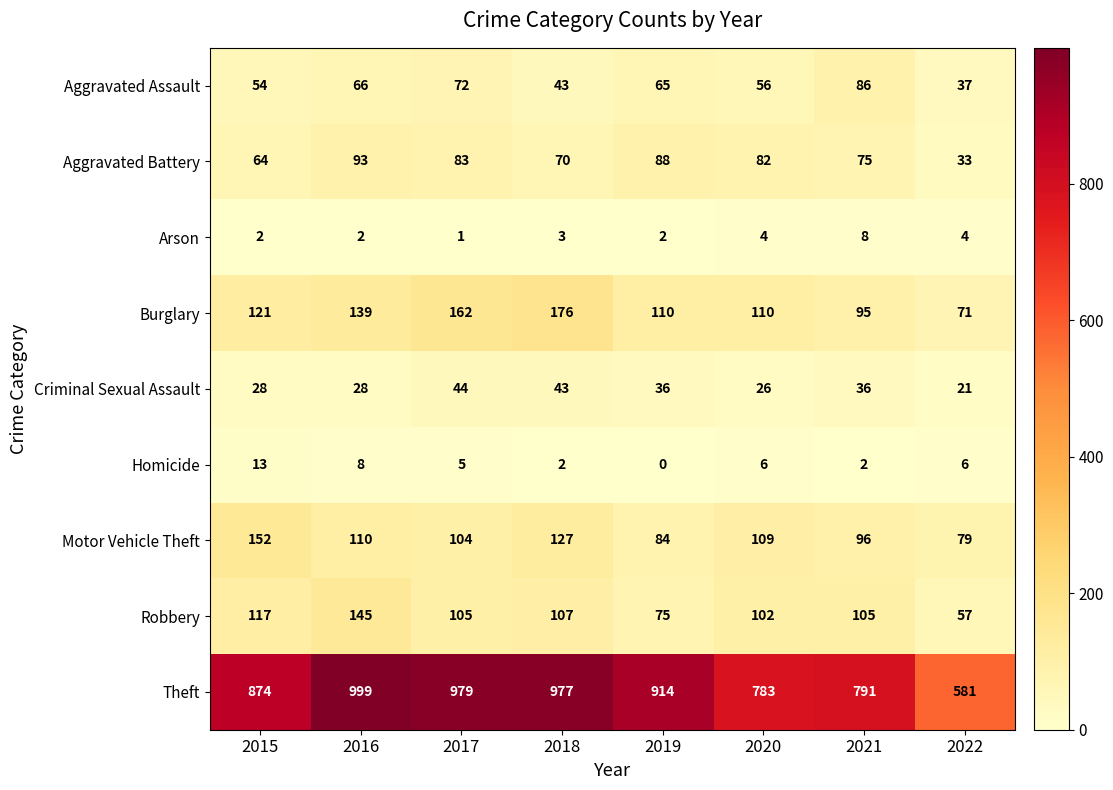

Which series has the largest total across all categories?

Theft